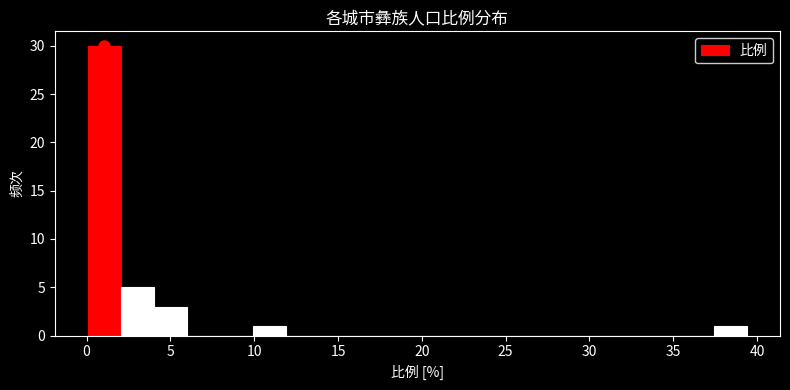

Around what value on the x-axis is the tallest bar? Give the approximate position of its centre, as read against the axis.

1.0